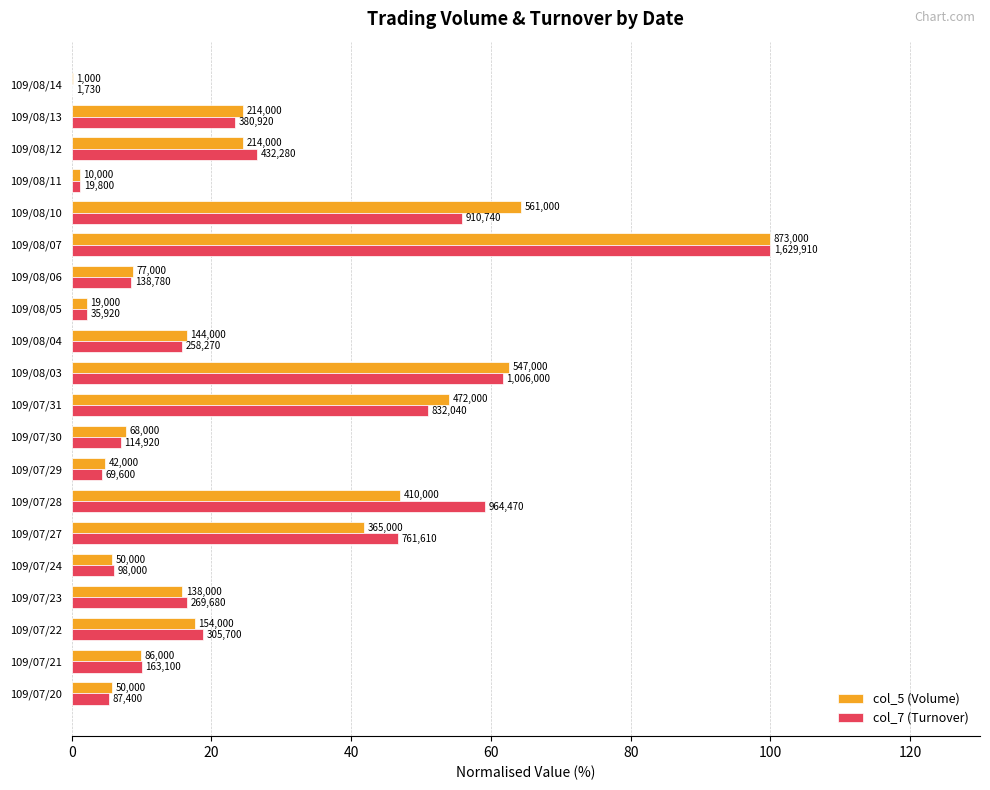

What are all the series names shown in the legend?

col_5 (Volume), col_7 (Turnover)